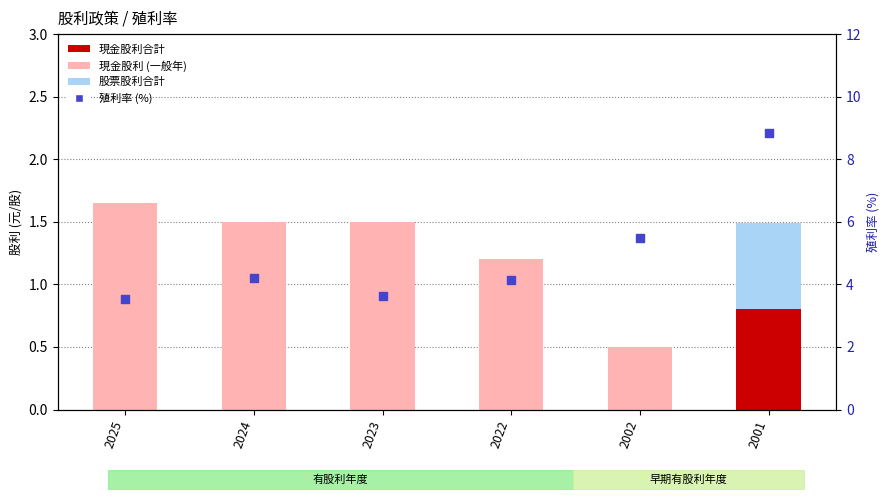

Which series has the largest total across all categories?

殖利率 (%) ▪